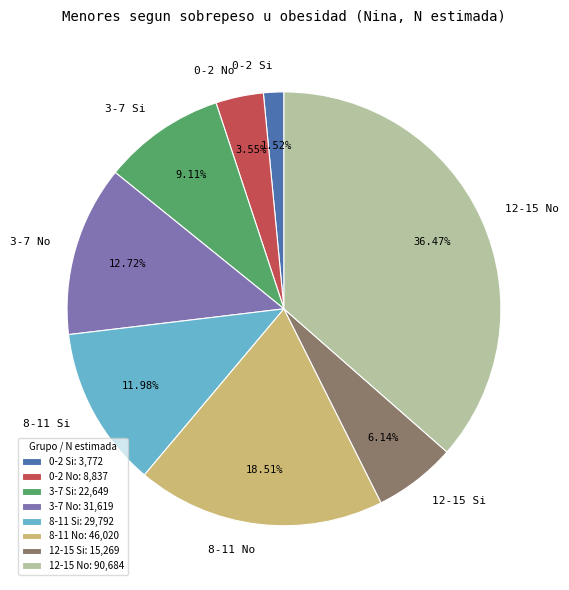

How many slices are in this pie chart?

8